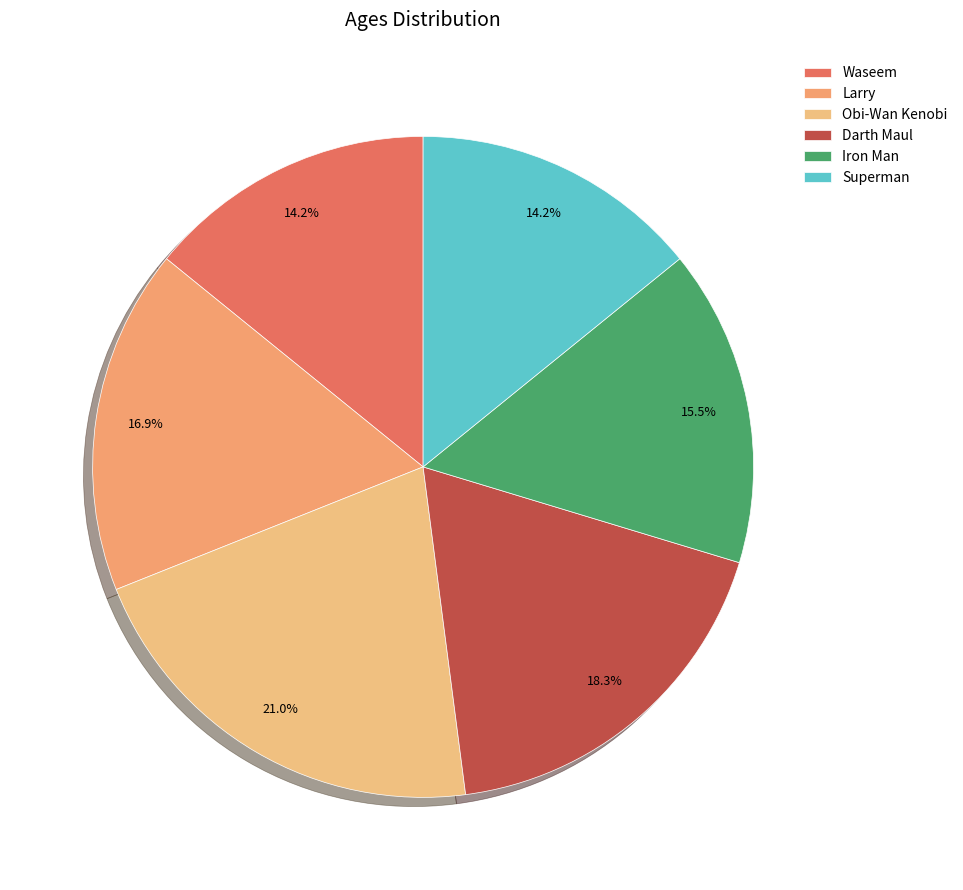

Is it true that Superman is 14% of the pie?

True